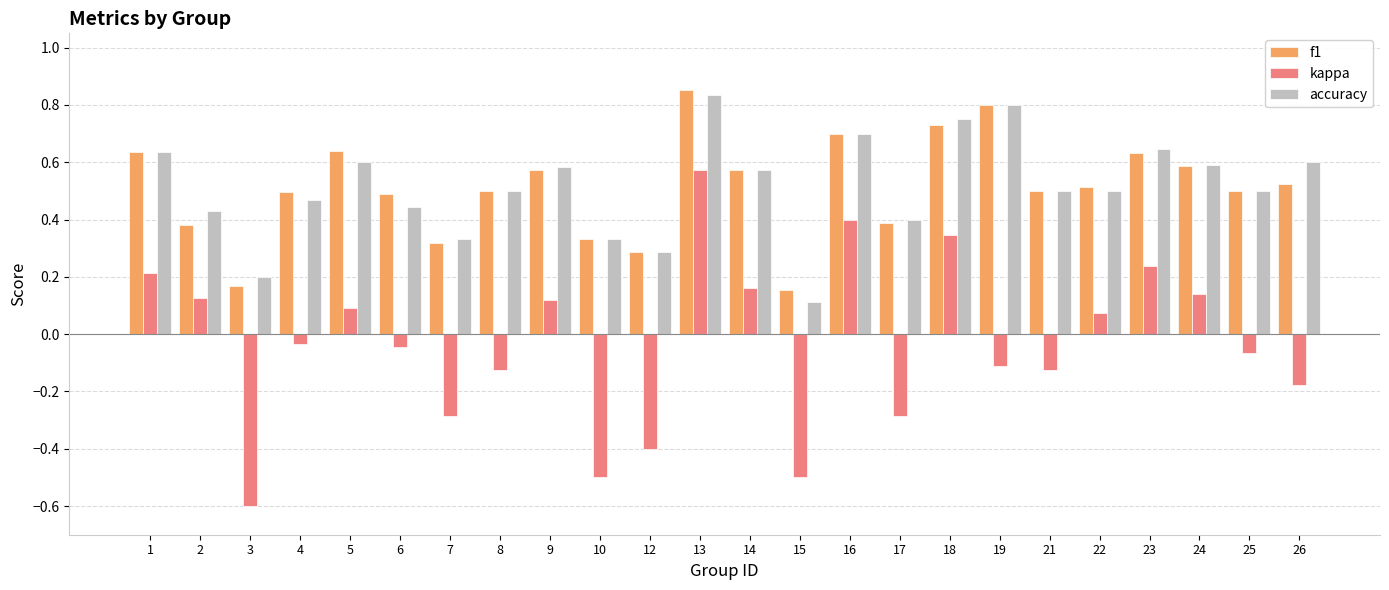

What is the sum of the f1 values at 5 and 19?

1.4